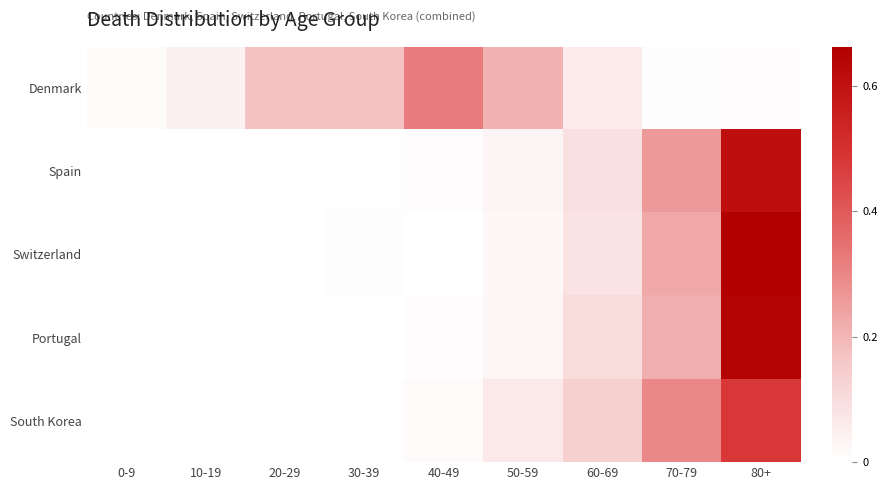

At how many categories does at least one series exceed 0?

9